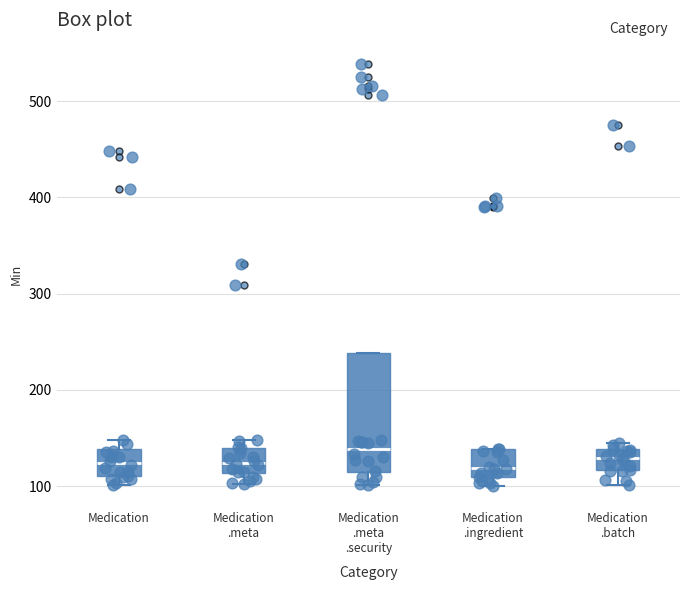

Where does the median line of the box for Medication sit on the y-axis? The values are not printed on the chart, so give them approximately, as read against the axis.

120